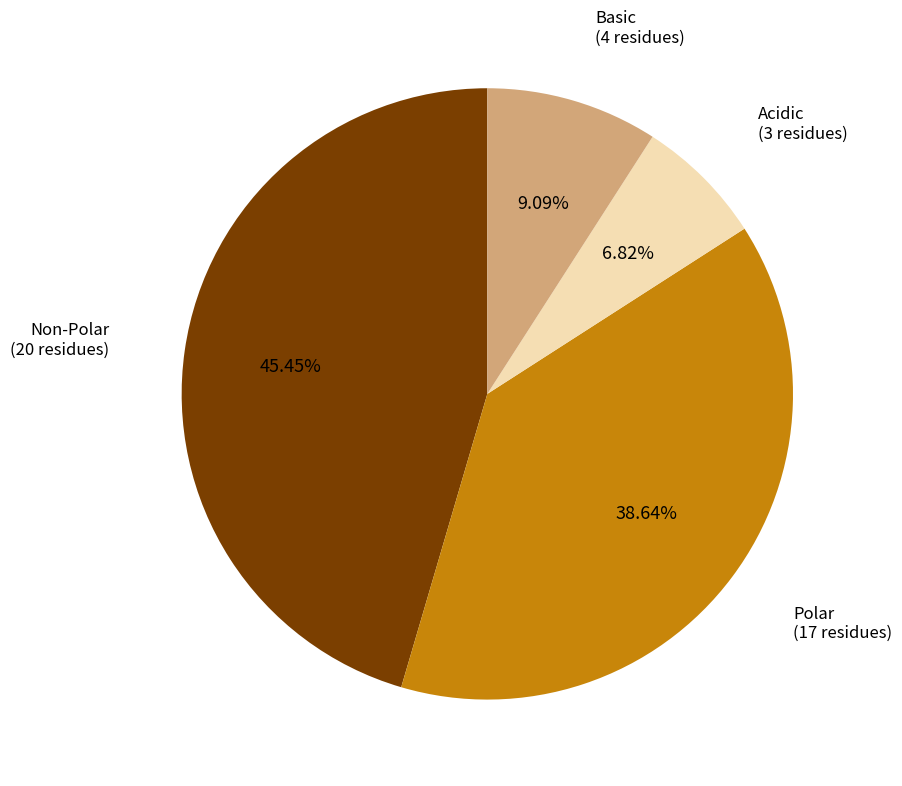

Is there a majority slice in this chart?

No